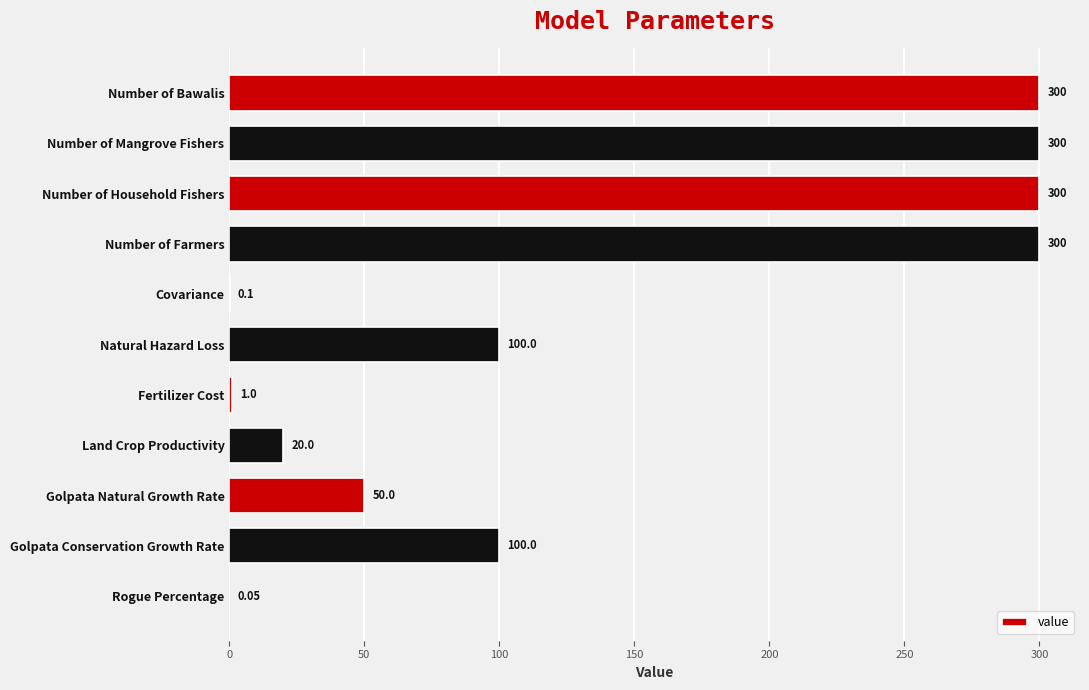

Which has a higher value, Number of Household Fishers or Covariance?

Number of Household Fishers